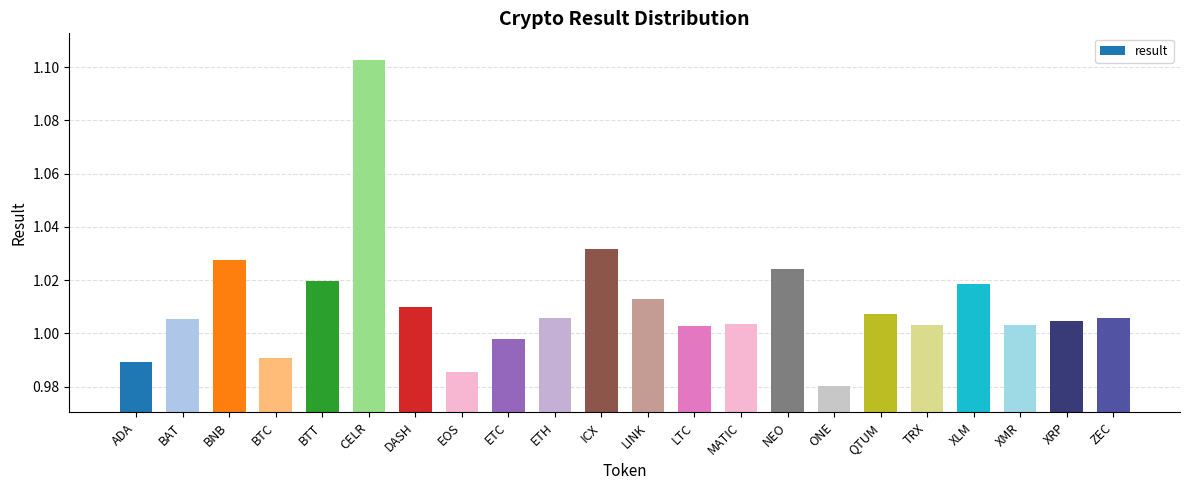

How many distinct data groups are displayed?

1